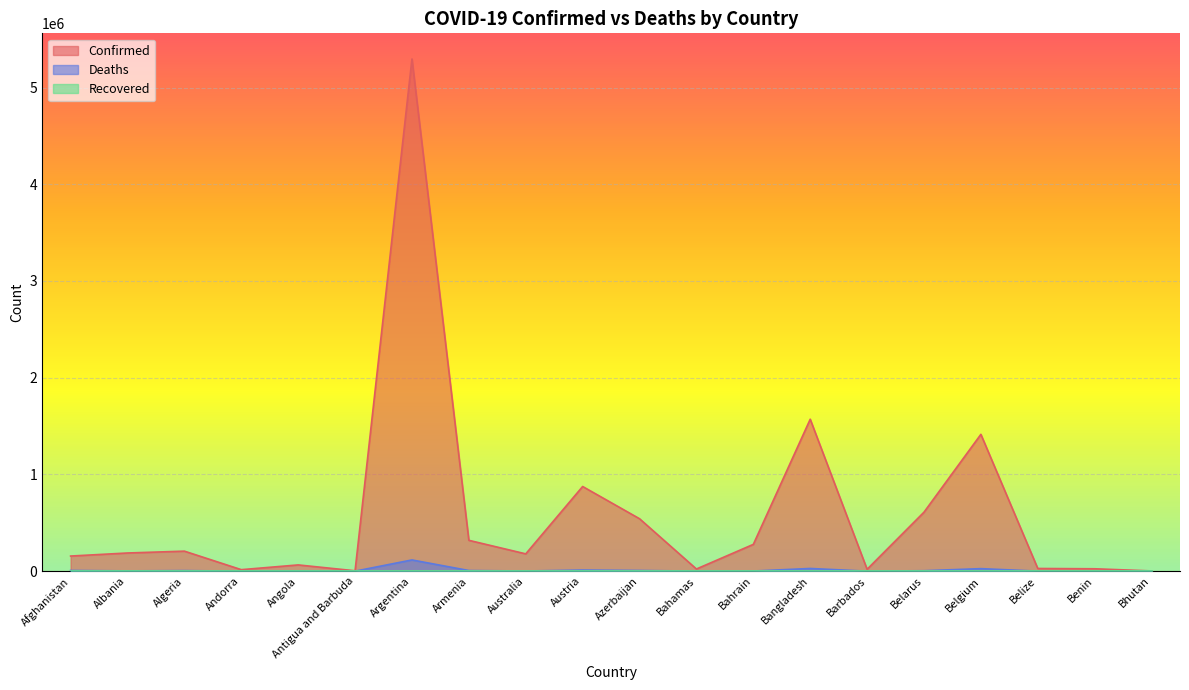

The Deaths series shows 509 at Belize. True or false?

True